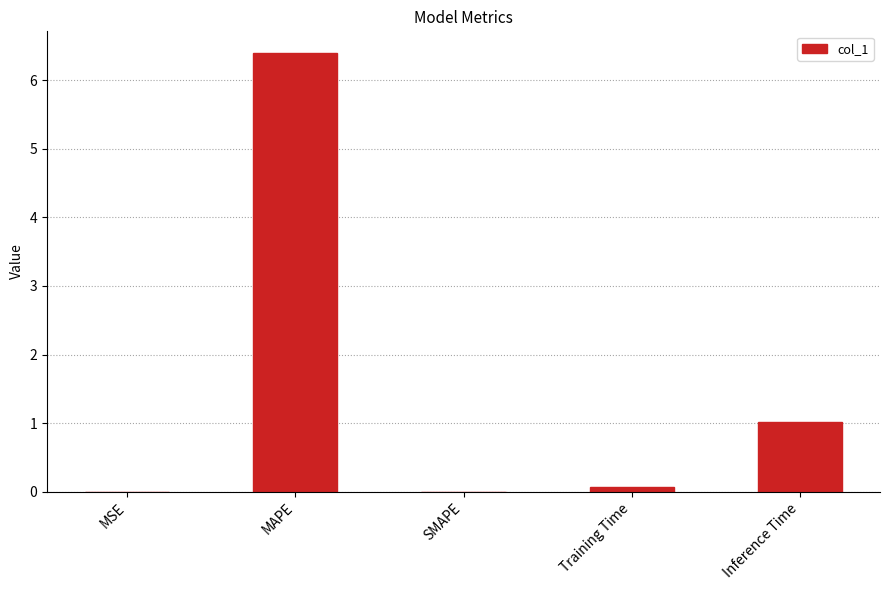

What is the sum of all values?

7.5